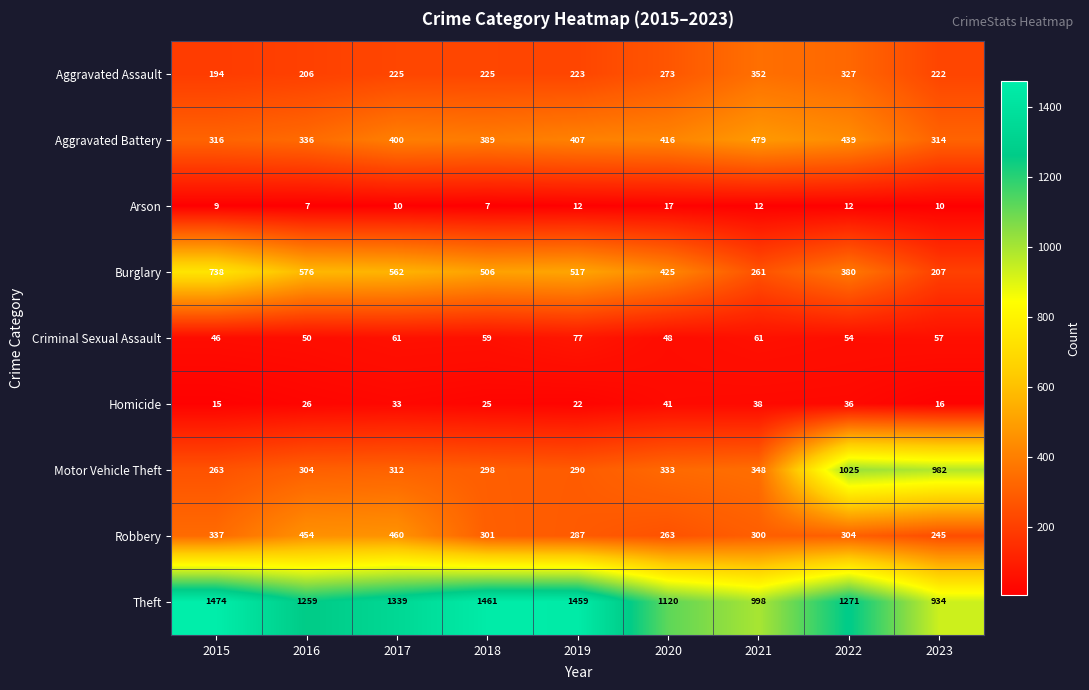

What is the sum of all Arson values?

96